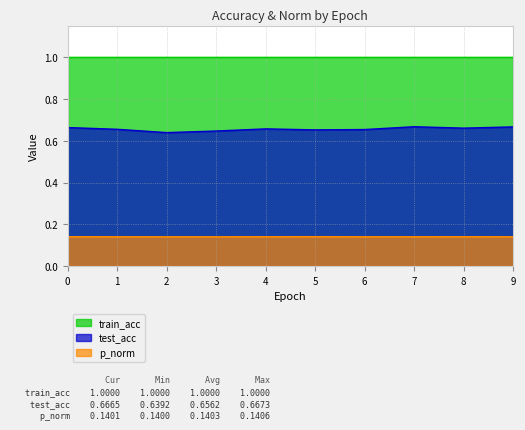

The value of train_acc at 8 is 1.0. True or false?

True